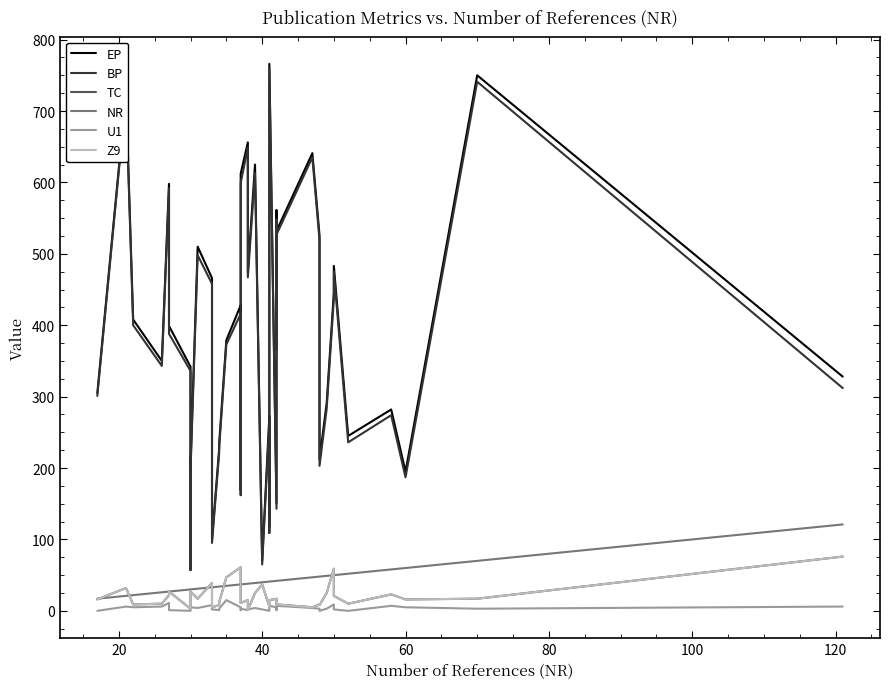

Which series has the largest range (max minus min)?

BP